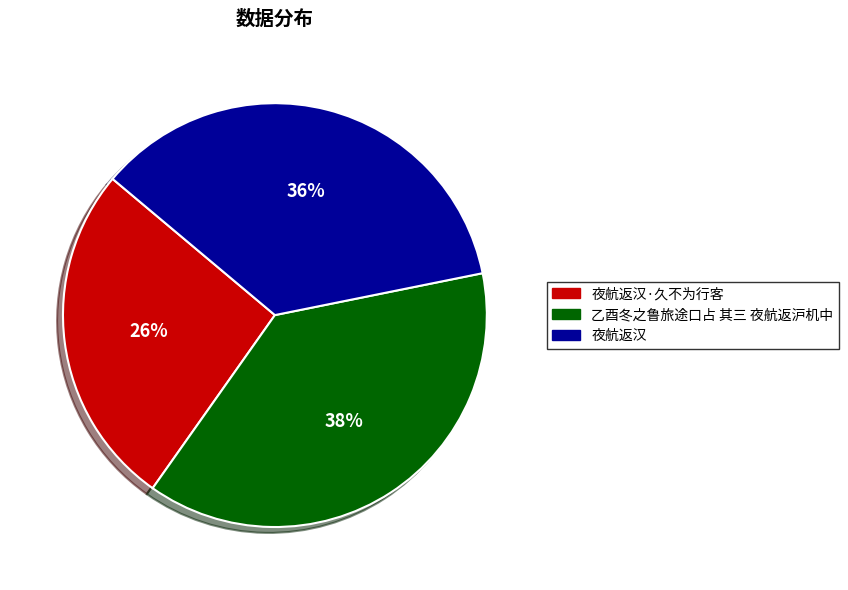

To the nearest percent, what is the difference between the 夜航返汉 and 乙酉冬之鲁旅途口占 其三 夜航返沪机中 slice percentages?

2%